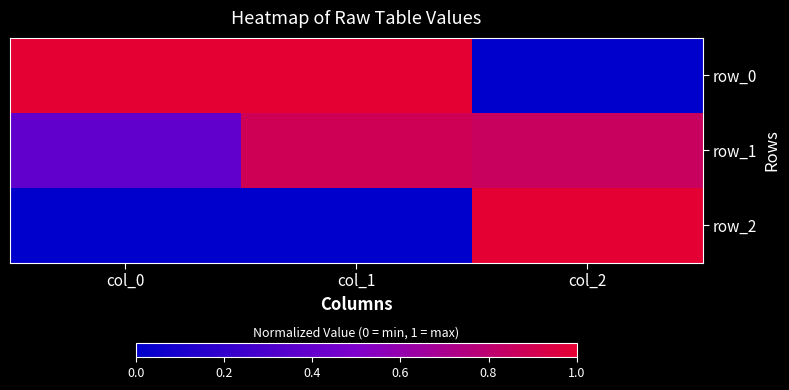

Reading left to right, list all the values displayed in this chart.

row_0: 1.0	1.0	0.0
row_1: 0.4	0.9	0.9
row_2: 0.0	0.0	1.0